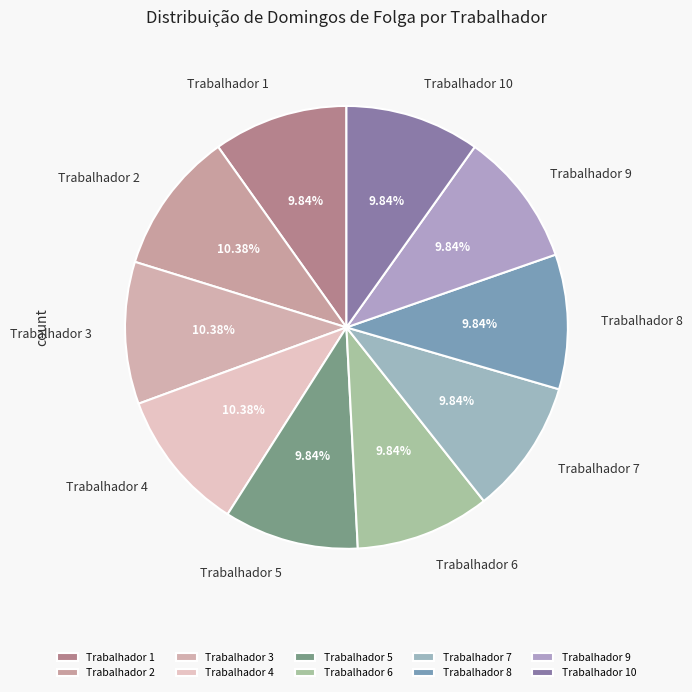

How many slices are in this pie chart?

10